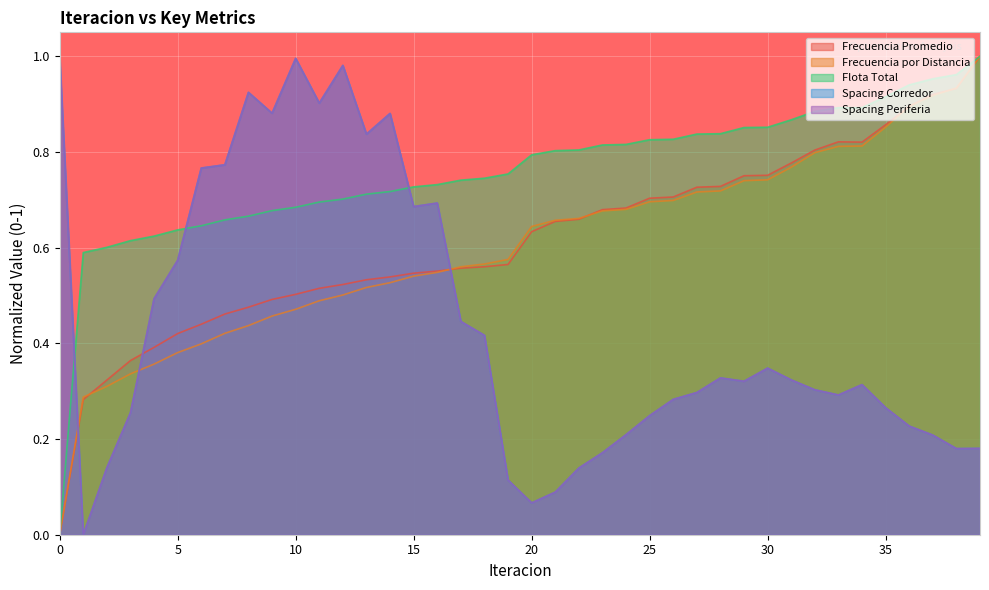

What is the total value across all series at 39?

3.4